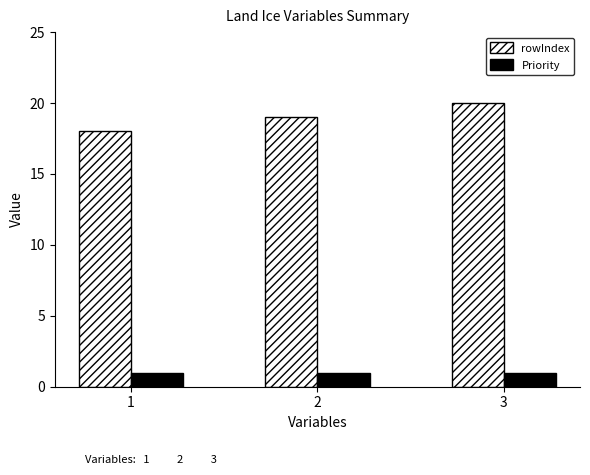

What is the value of the Priority bar at the 3rd from the left?

1